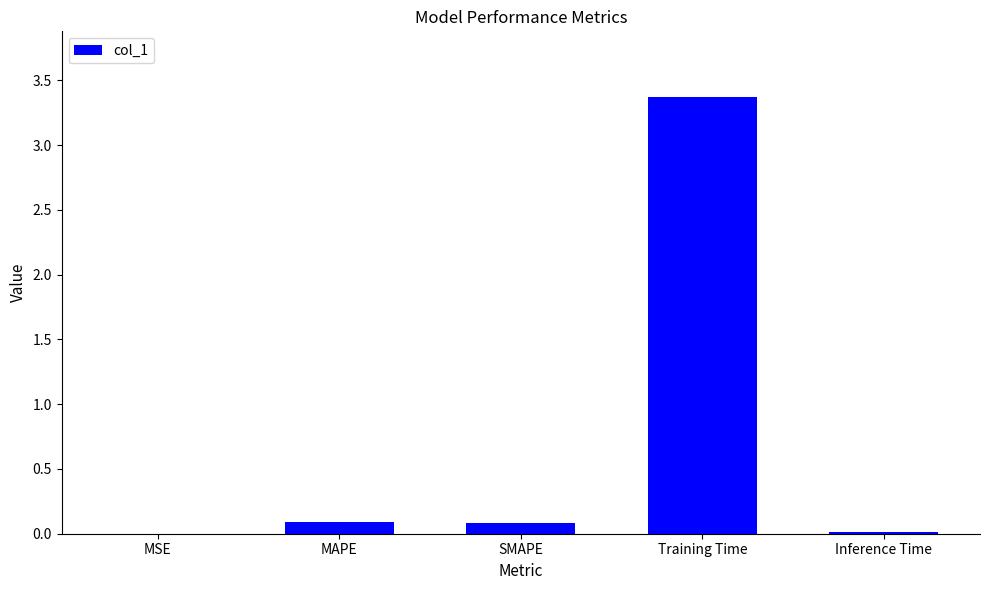

The chart shows a value of 0.1 at MAPE. True or false?

True